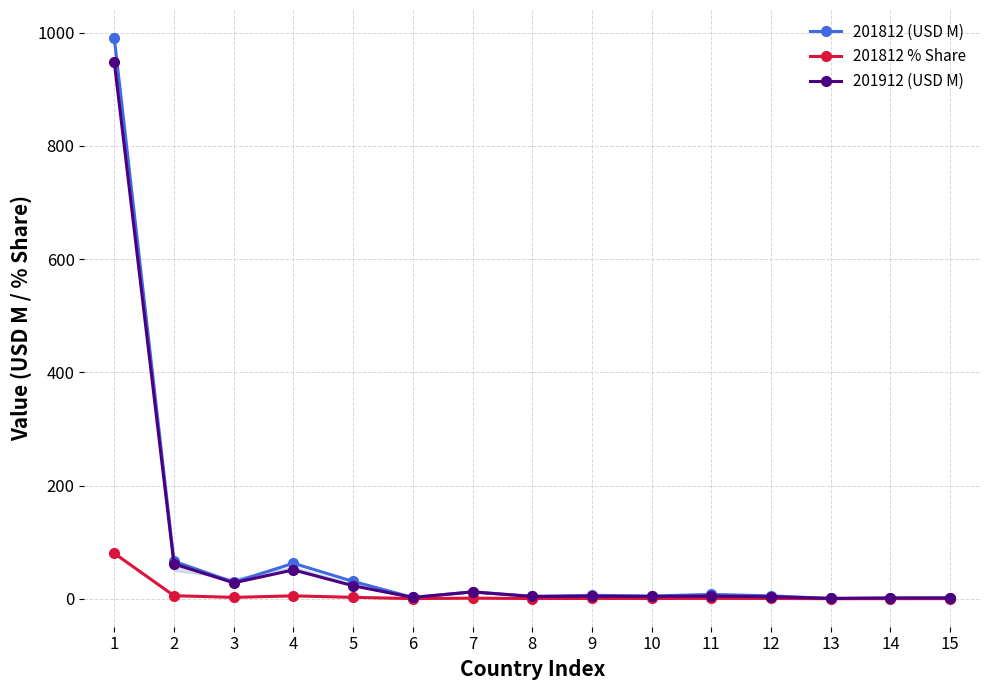

True or false: 201812 % Share and 201912 (USD M) cross at least once.

False